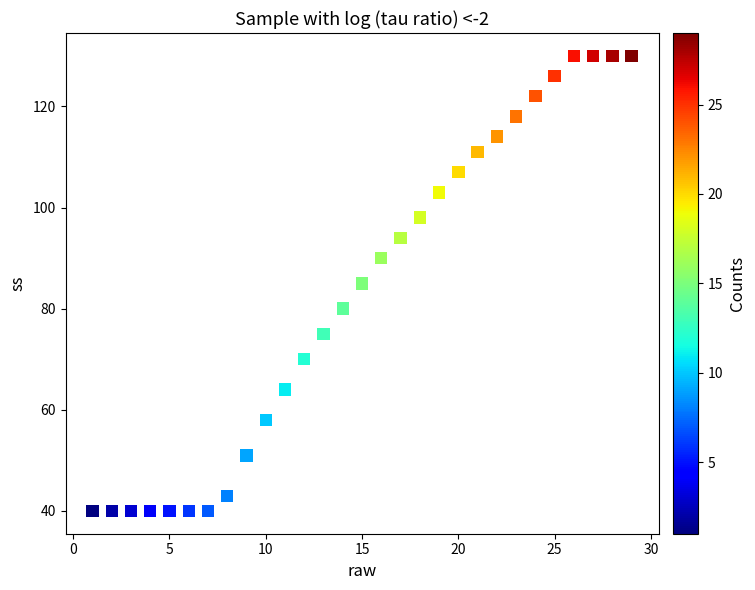

What is the range of Y values (max minus min)?

90